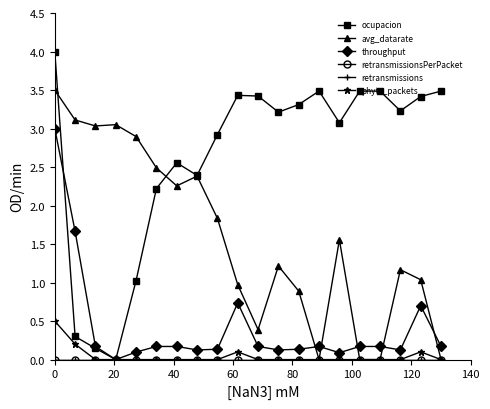

True or false: retransmissionsPerPacket and retransmissions cross at least once.

False